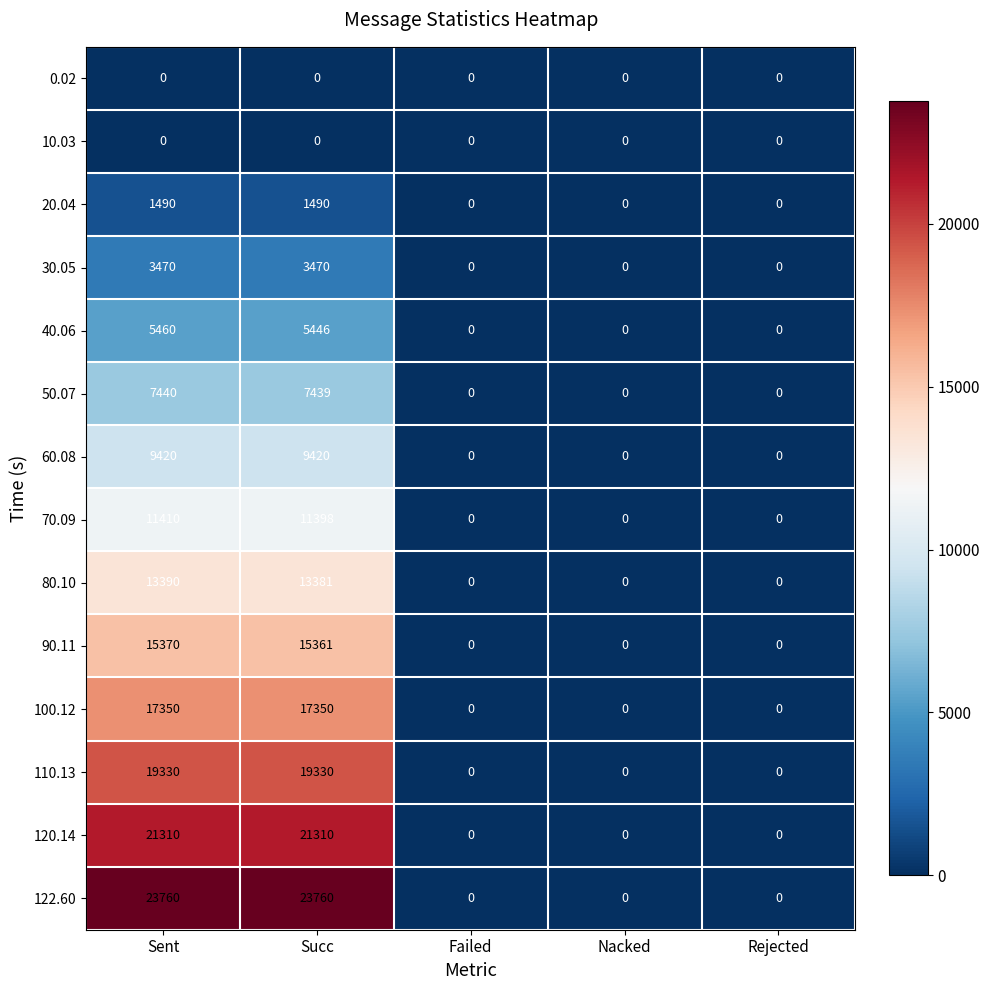

What is the average value of the 120.14 series?

8524